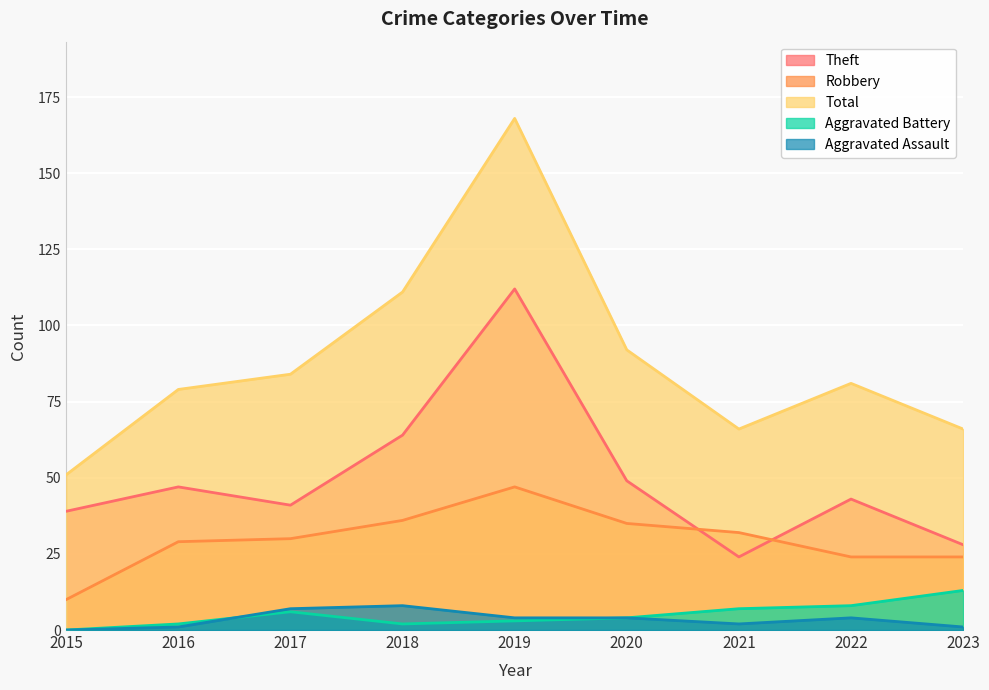

Which series changed the most between 2017 and 2021?

Total